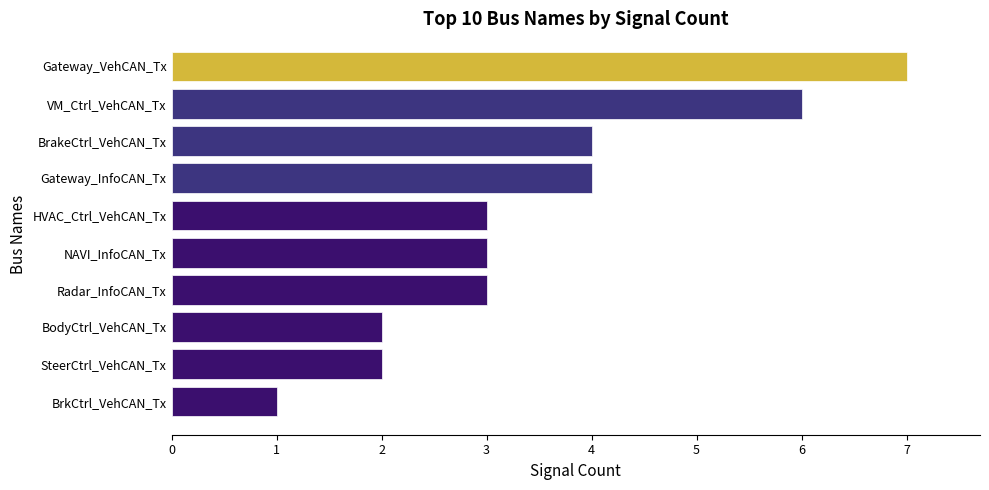

Which has a higher value, Radar_InfoCAN_Tx or BodyCtrl_VehCAN_Tx?

Radar_InfoCAN_Tx